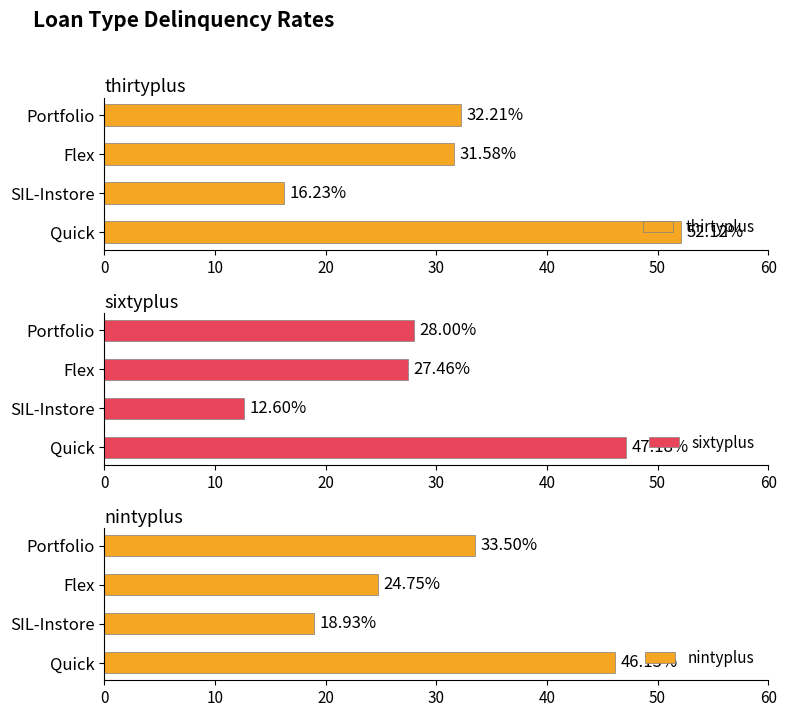

What is the sum of all nintyplus values?

123.3